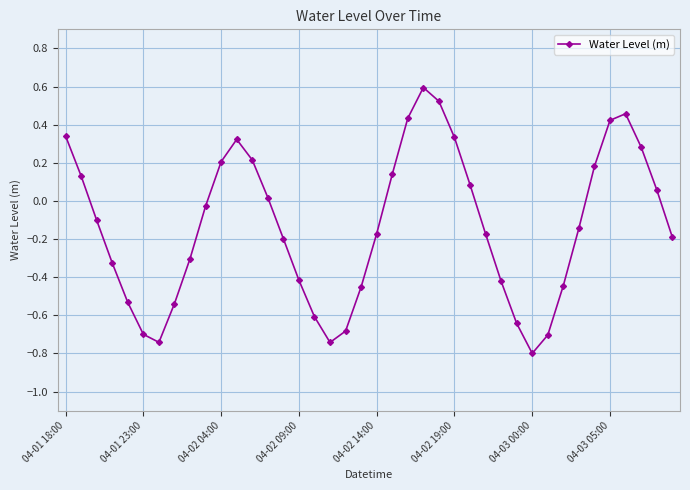

What is the minimum value shown in the chart?

-0.8